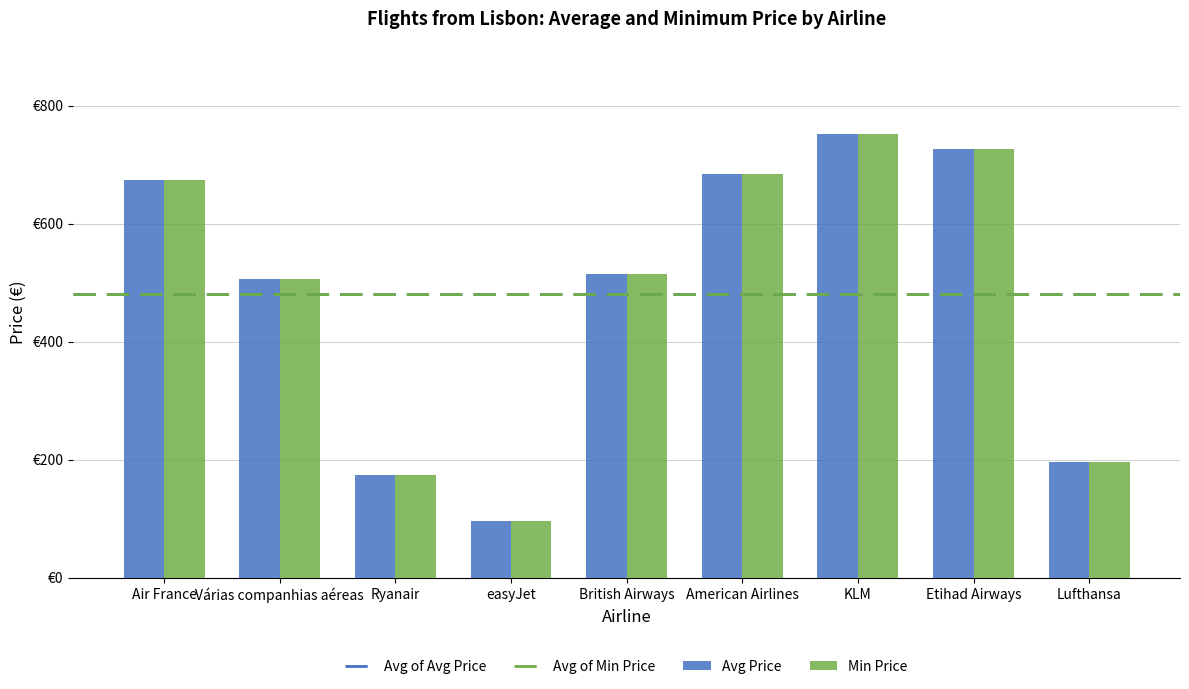

Which series has the largest total across all categories?

Avg Price